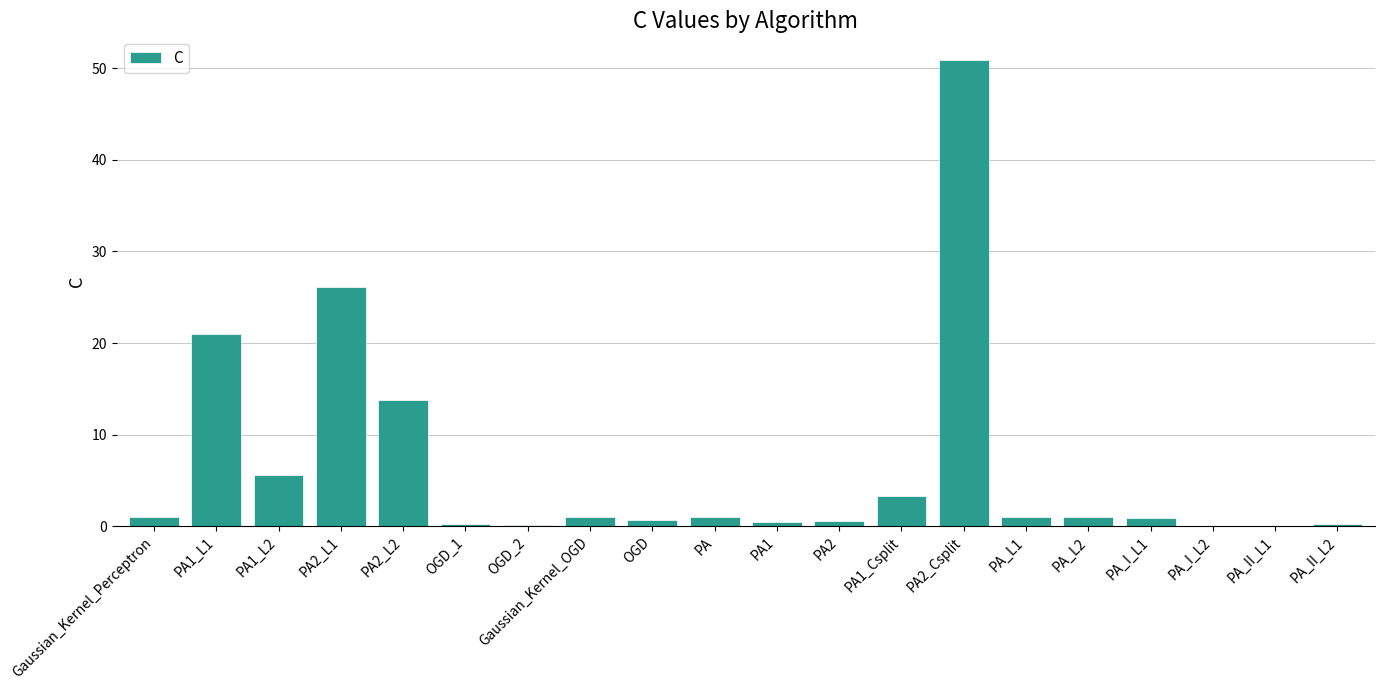

How many data points does each series have?

20